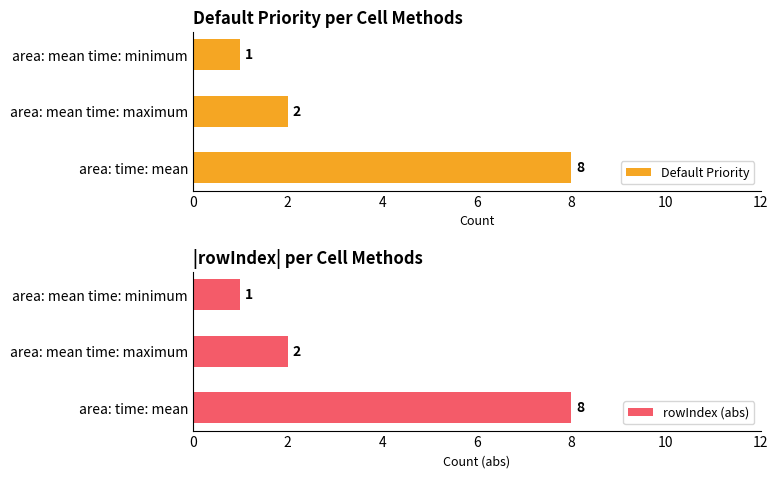

The value of Default Priority at area: mean time: maximum is 1. True or false?

False